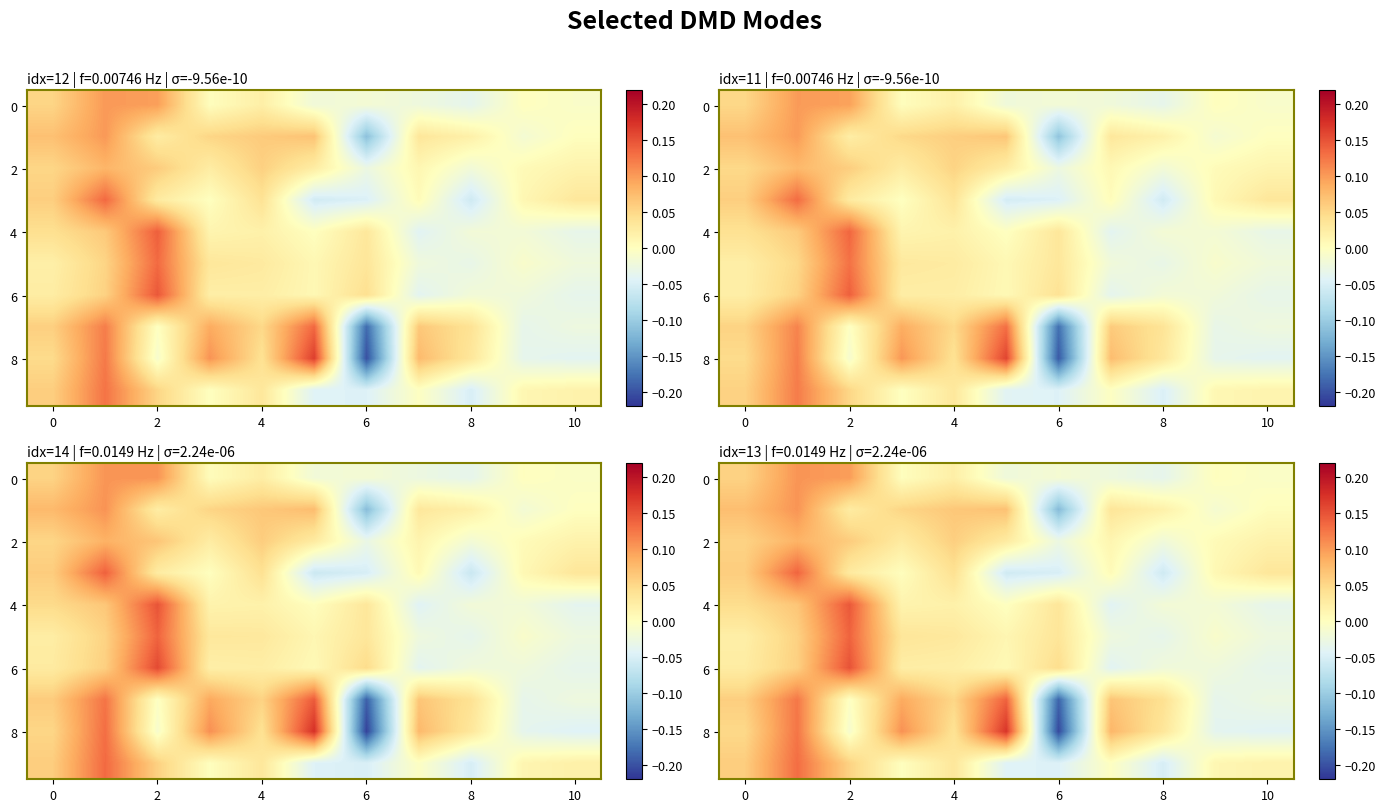

Count the number of categories in the chart.

11